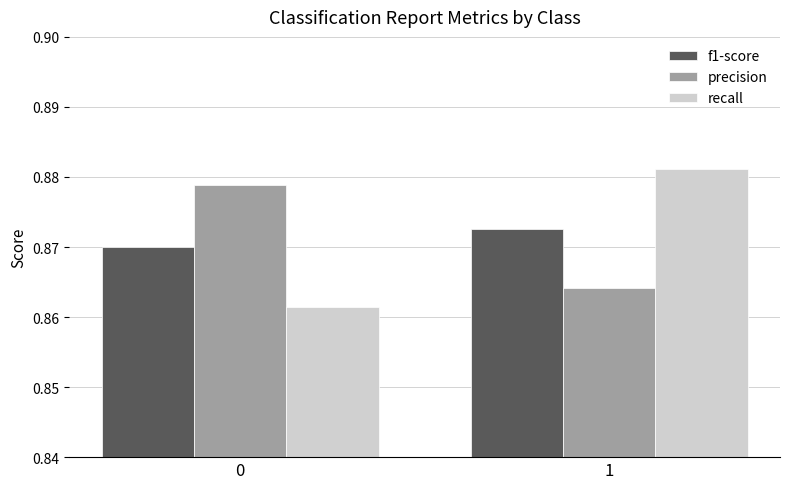

How many categories are shown in the chart?

2